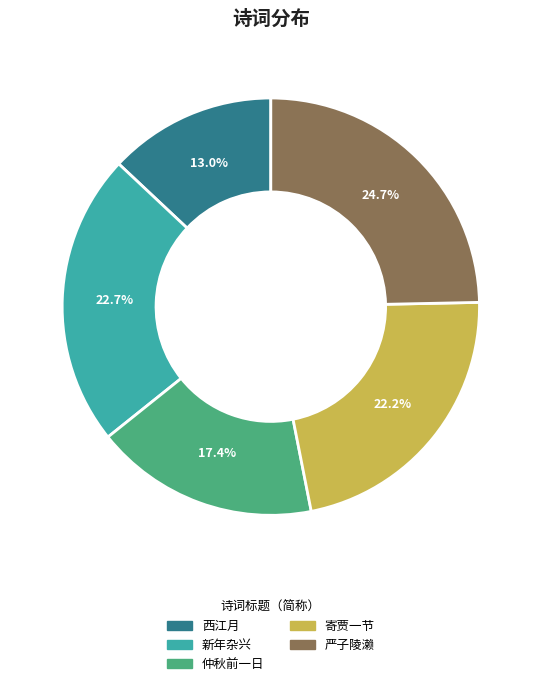

How many slices are in this pie chart?

5